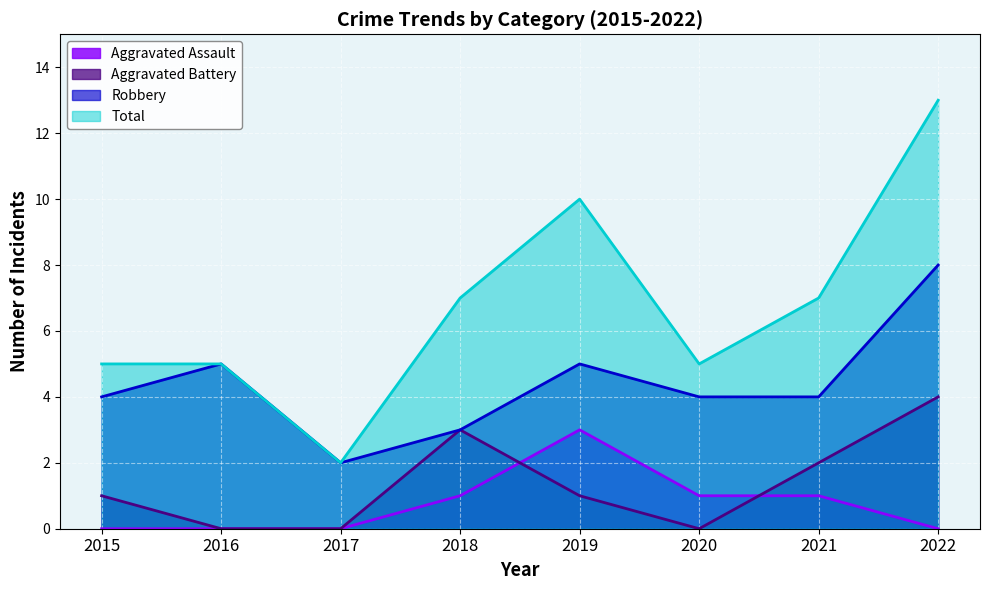

Reading left to right, transcribe all the data shown in this chart.

Aggravated Assault: 2015=0	2016=0	2017=0	2018=1	2019=3	2020=1	2021=1	2022=0
Aggravated Battery: 2015=1	2016=0	2017=0	2018=3	2019=1	2020=0	2021=2	2022=4
Robbery: 2015=4	2016=5	2017=2	2018=3	2019=5	2020=4	2021=4	2022=8
Total: 2015=5	2016=5	2017=2	2018=7	2019=10	2020=5	2021=7	2022=13